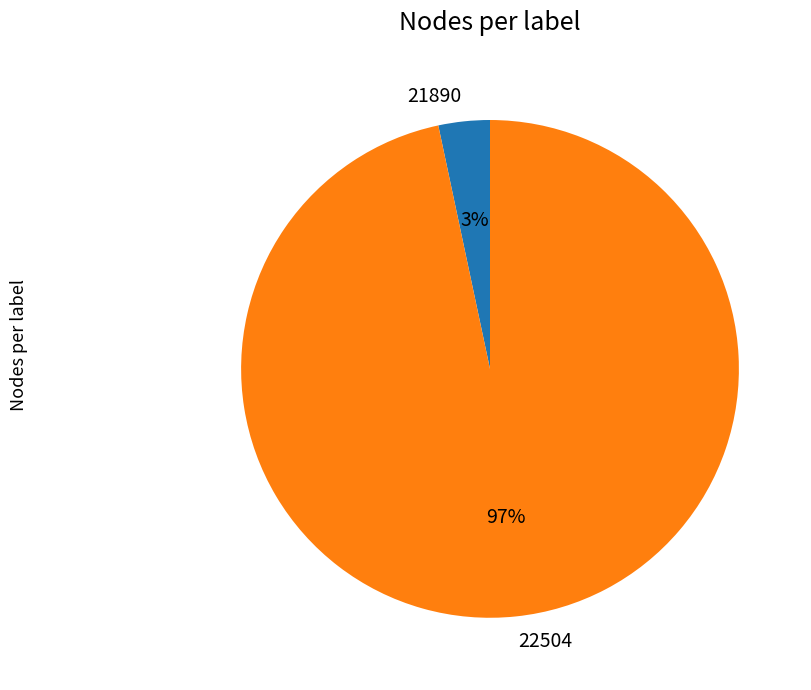

Do 21890 and 22504 together represent more than half of the pie?

Yes